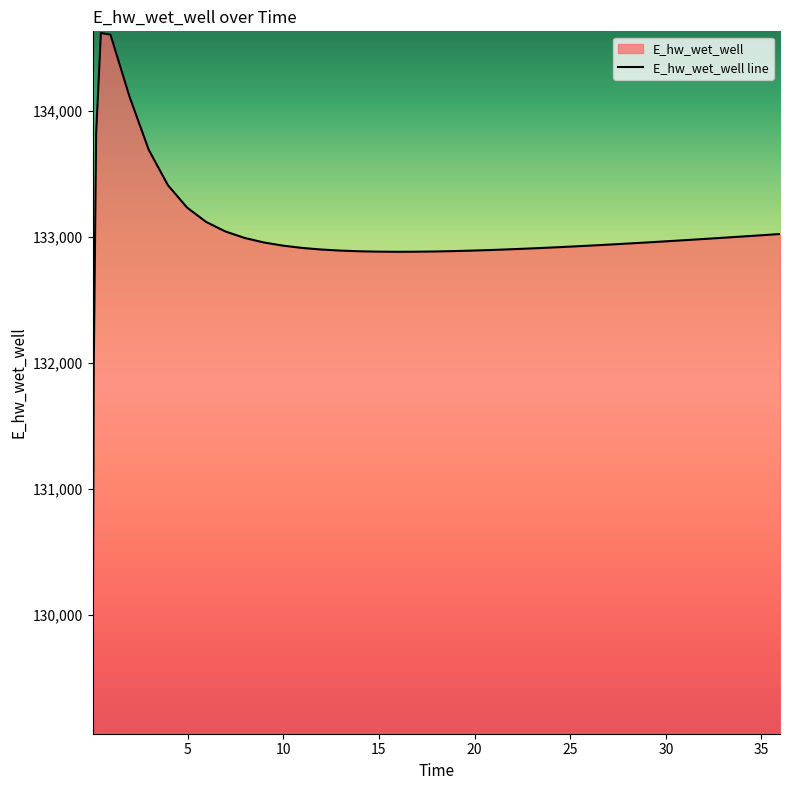

What is the smallest value displayed?

129067.6